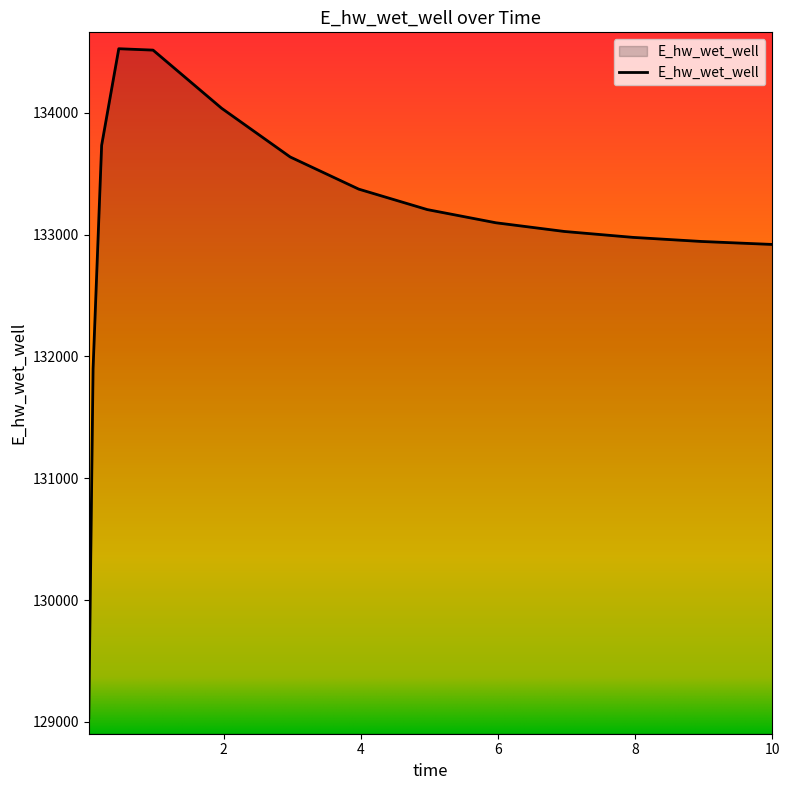

What is the difference between the second highest and second lowest values?

2615.9